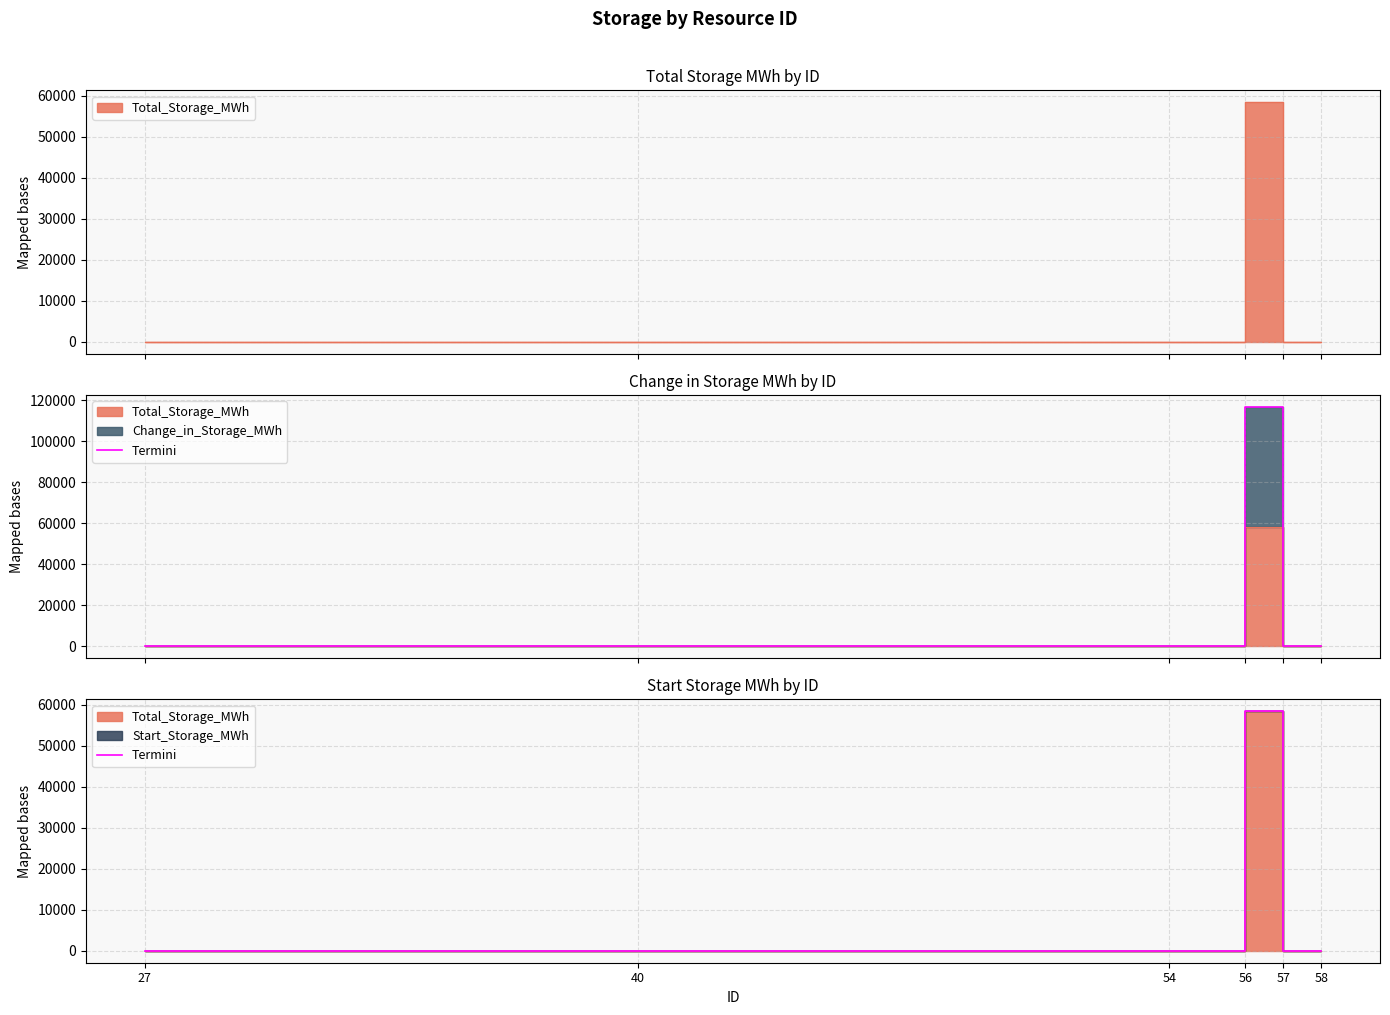

What is the difference between the values at 58 and 56?

58442.4